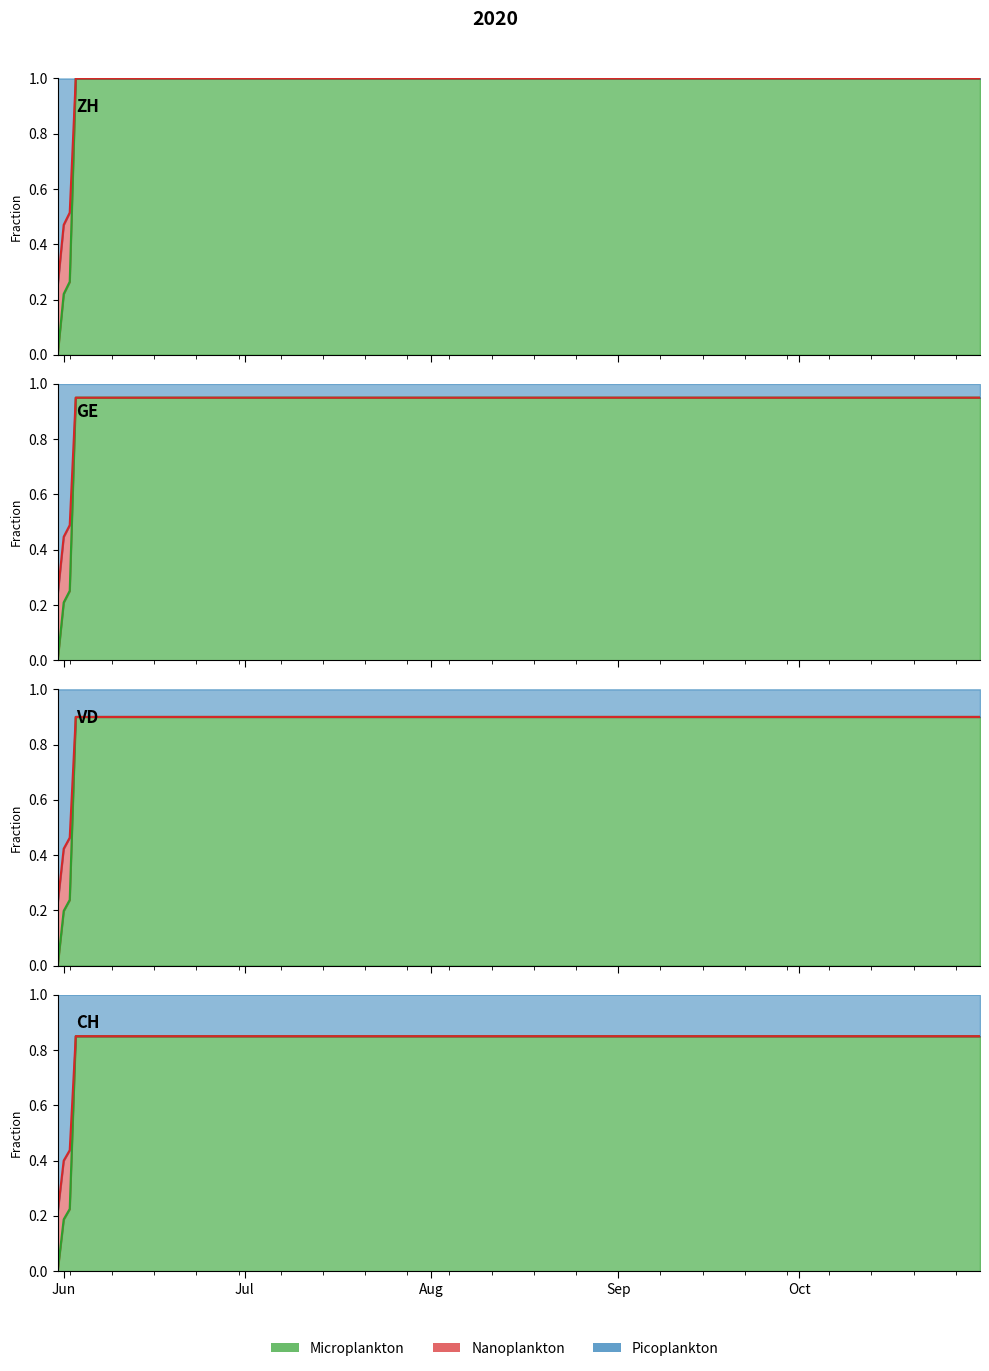

True or false: there are more than 0 points higher than both neighbors.

False